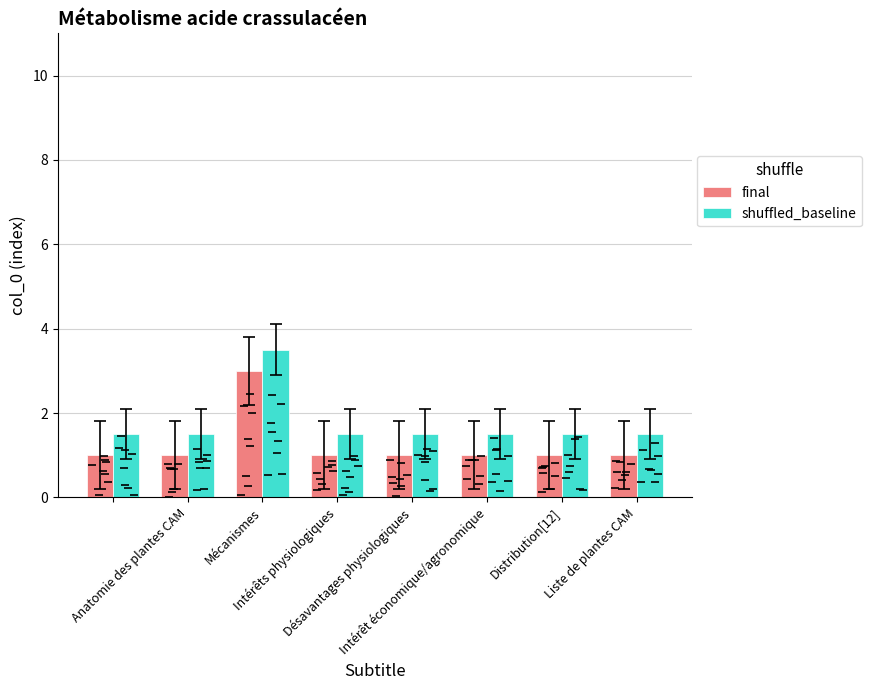

True or false: final has a value of 1.0 at Anatomie des plantes CAM.

True